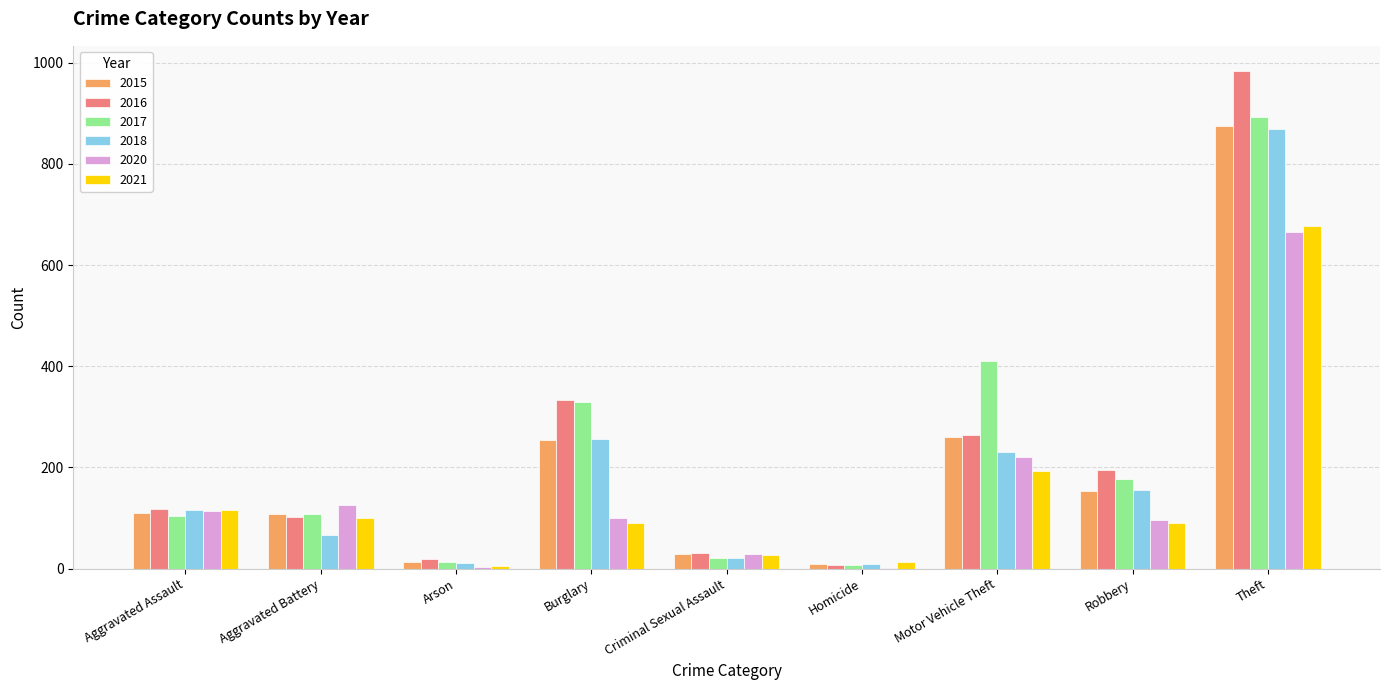

What value does the 2015 series have at Aggravated Assault?

110